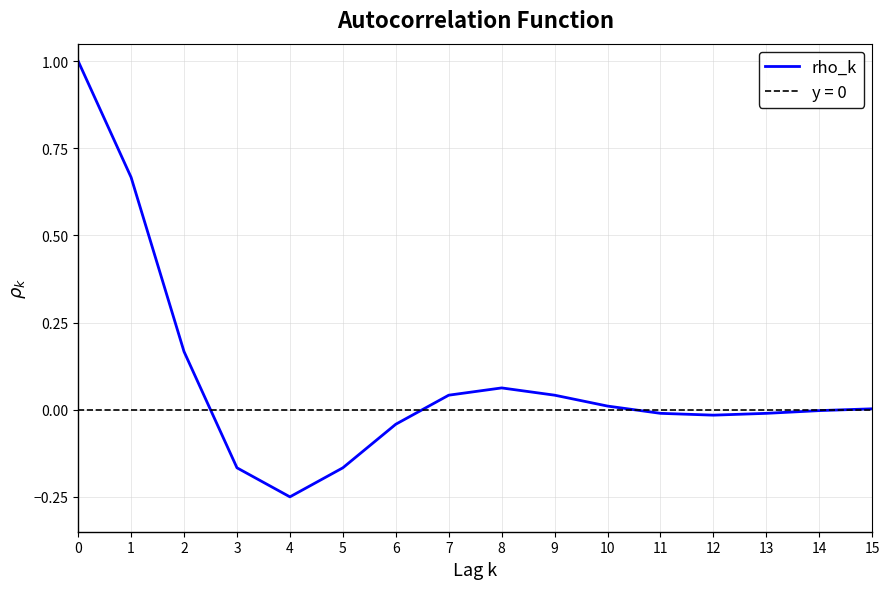

How many lines are shown in the chart?

1